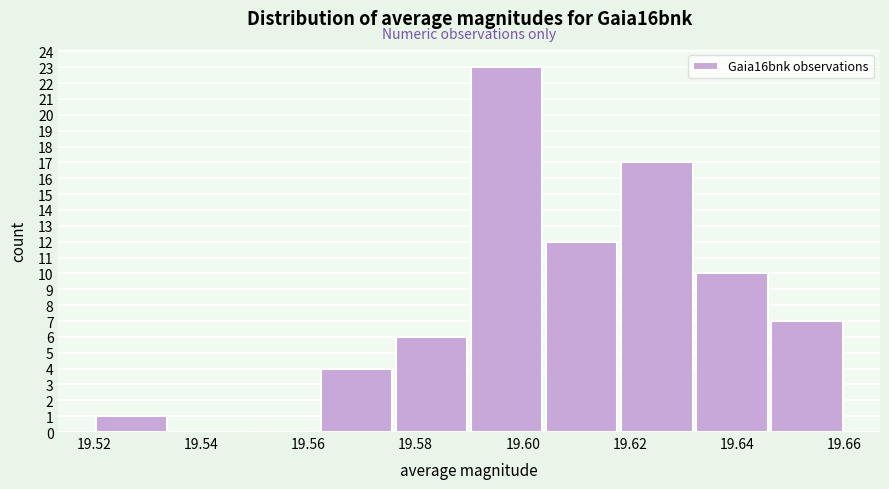

Reading left to right, transcribe this chart: for each bar, give the range it covers on the x-axis and its height. The values are not printed on the chart, so give them approximately, as read against the axis.

19.520 to 19.534: 1
19.534 to 19.548: 0
19.548 to 19.562: 0
19.562 to 19.576: 4
19.576 to 19.590: 6
19.590 to 19.604: 23
19.604 to 19.618: 12
19.618 to 19.632: 17
19.632 to 19.646: 10
19.646 to 19.660: 7